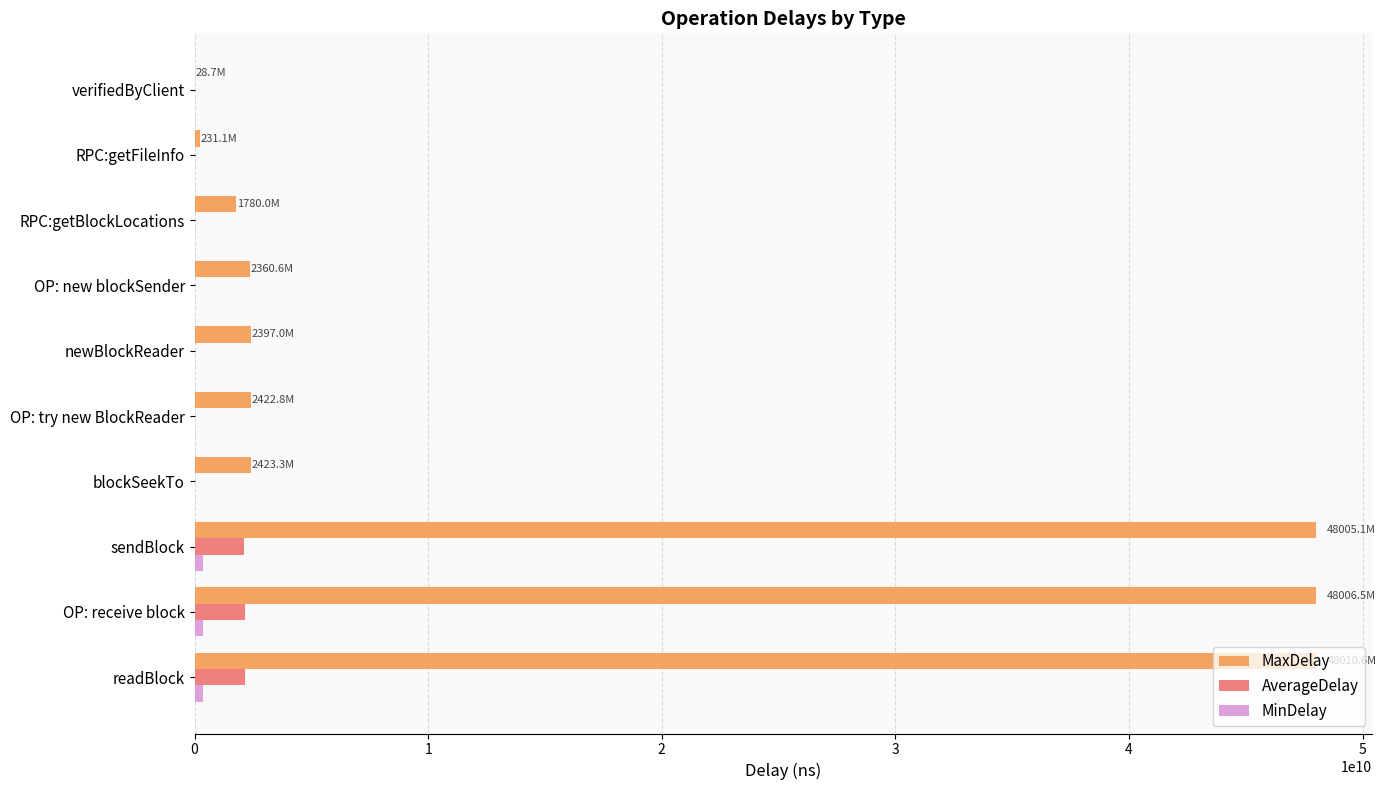

Is it true that MaxDelay equals 48005058202.0 at sendBlock?

True